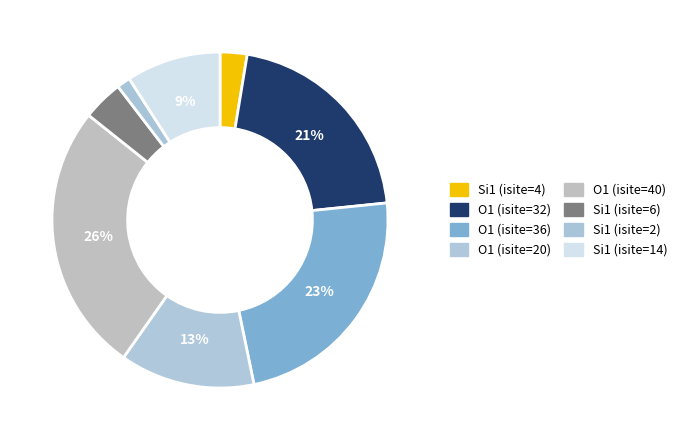

Does any single category account for the majority?

No